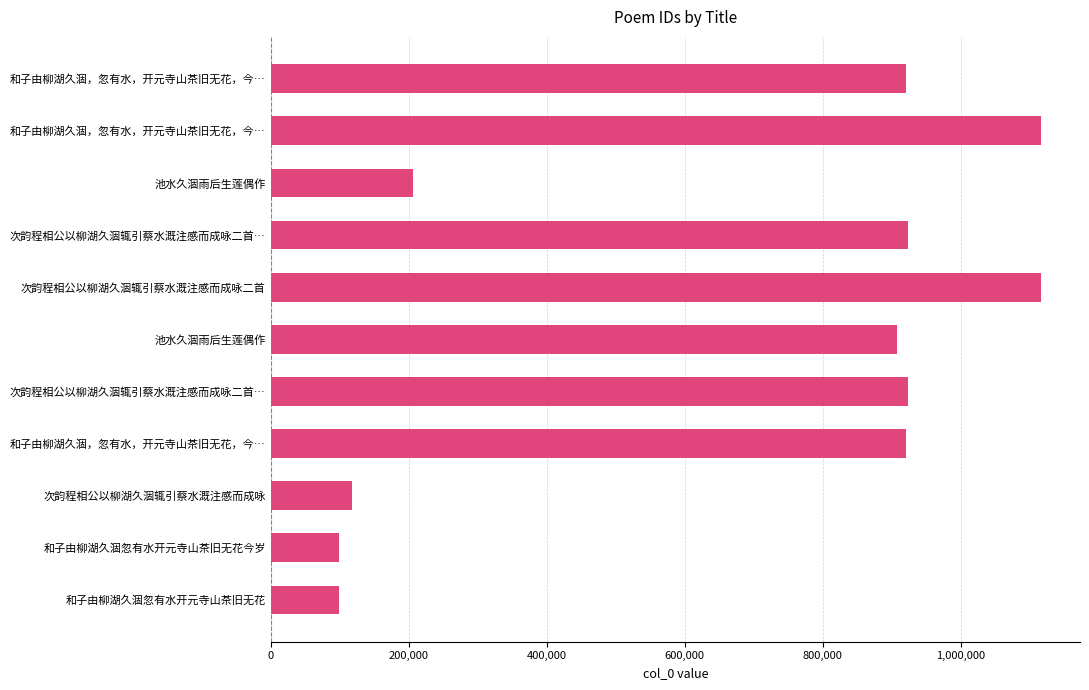

Count the number of data series in this chart.

1